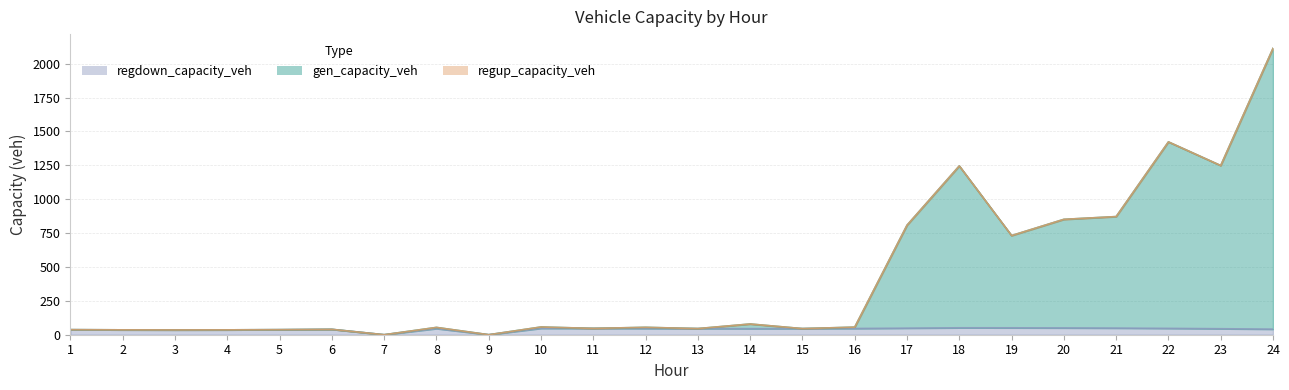

Which category has the lowest value in the regdown_capacity_veh series?

7